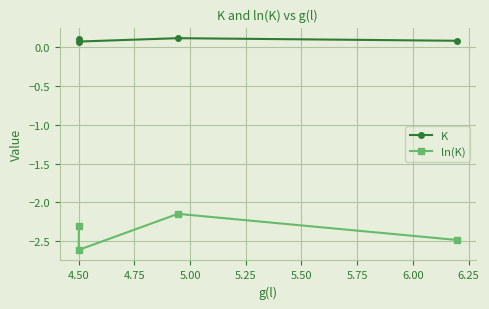

How many lines are shown in the chart?

2